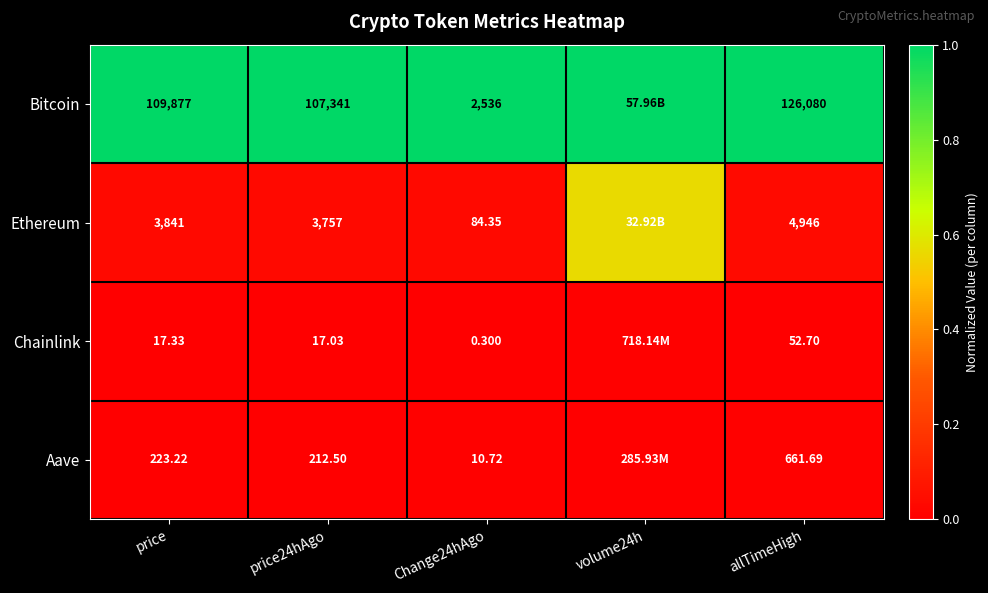

Rank the series at price from lowest to highest value.

Chainlink, Aave, Ethereum, Bitcoin